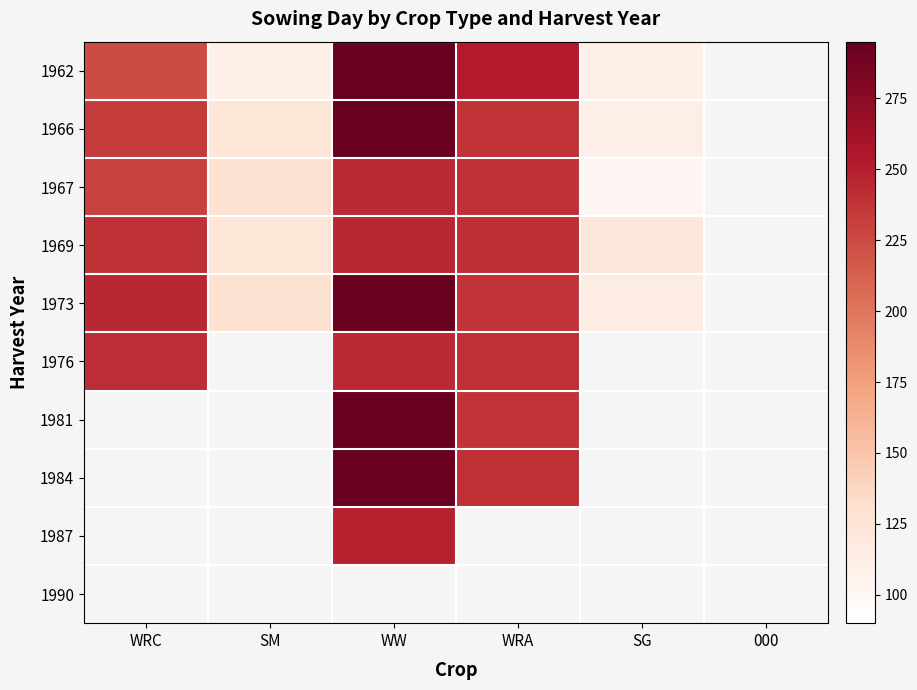

Which series changed the most between WW and SG?

1962